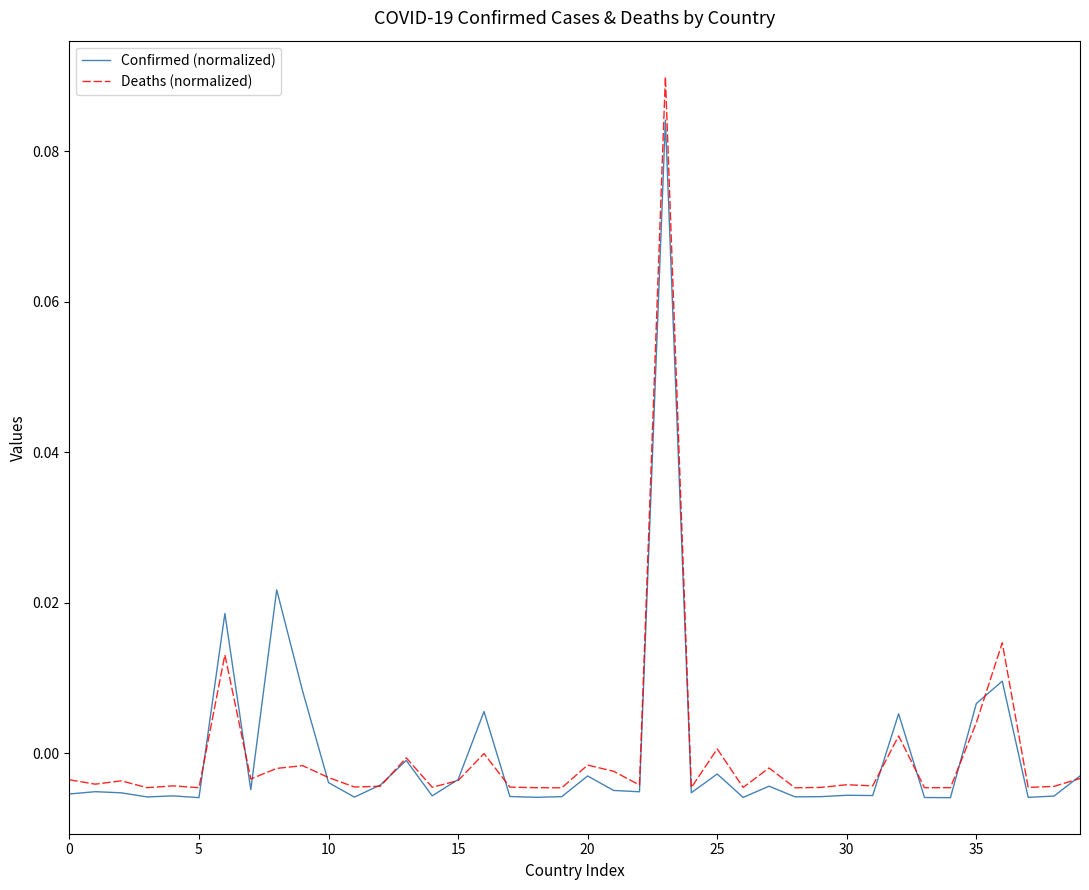

Which series has the widest spread of values?

Deaths (normalized)